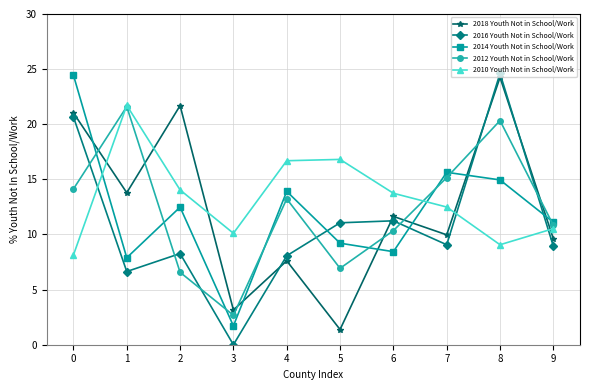

How many data points in 2010 Youth Not in School/Work are above 13?

5